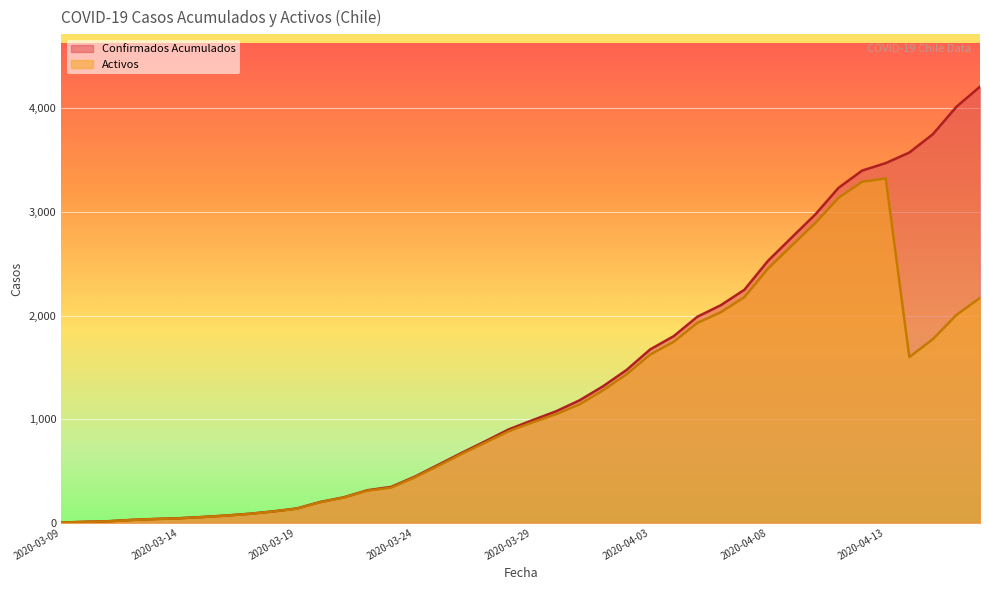

At which category is the sum across all series the highest?

2020-04-13